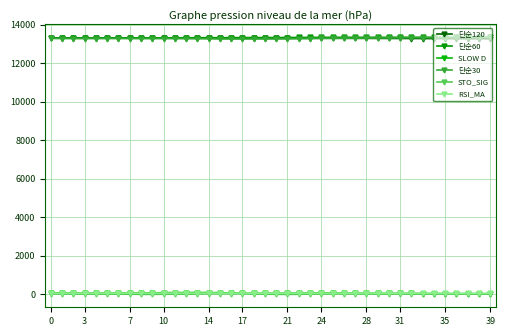

How many distinct data groups are displayed?

6